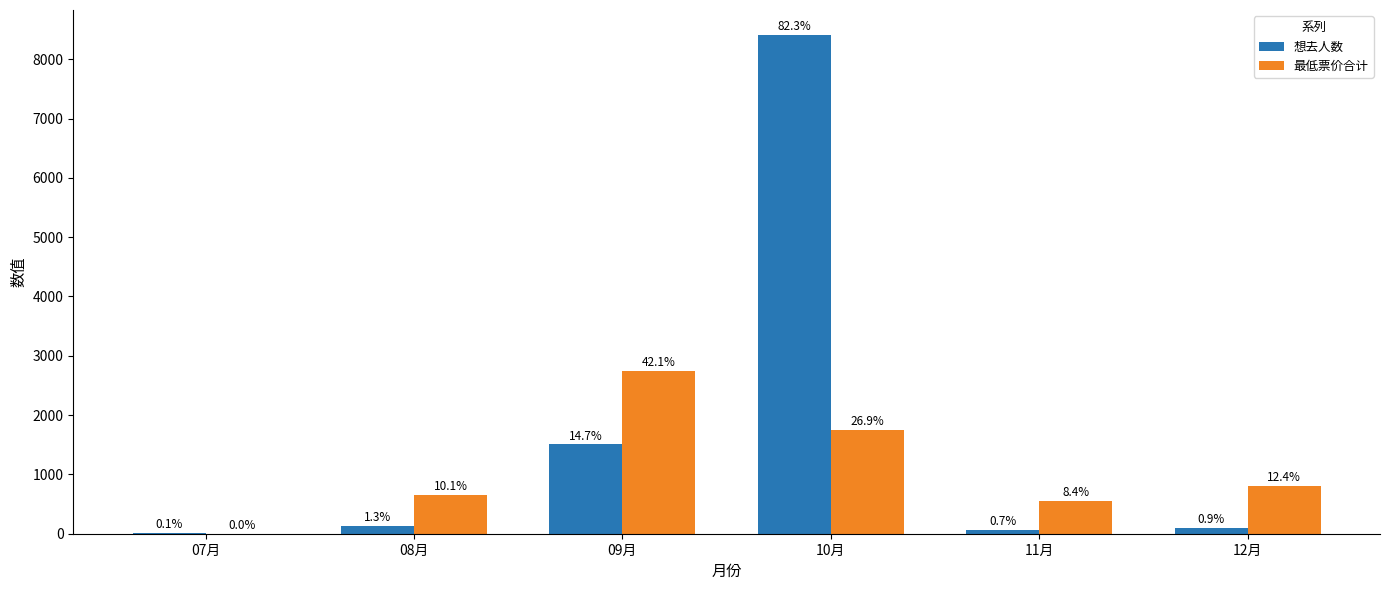

What is the lowest value of the 想去人数 series?

8